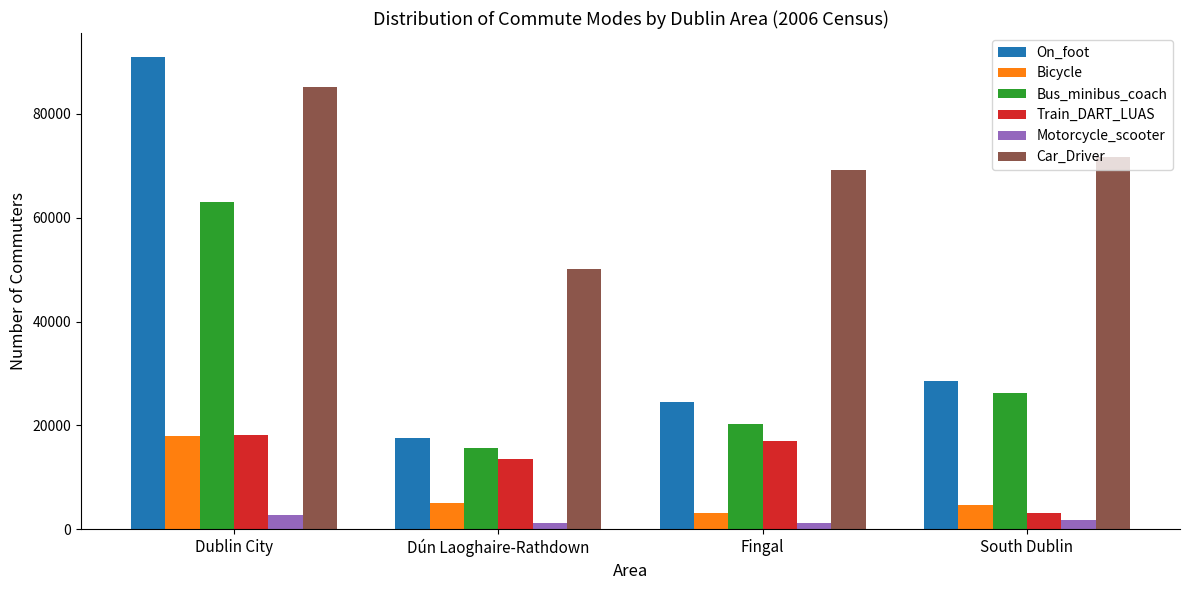

Are the bars horizontal?

No